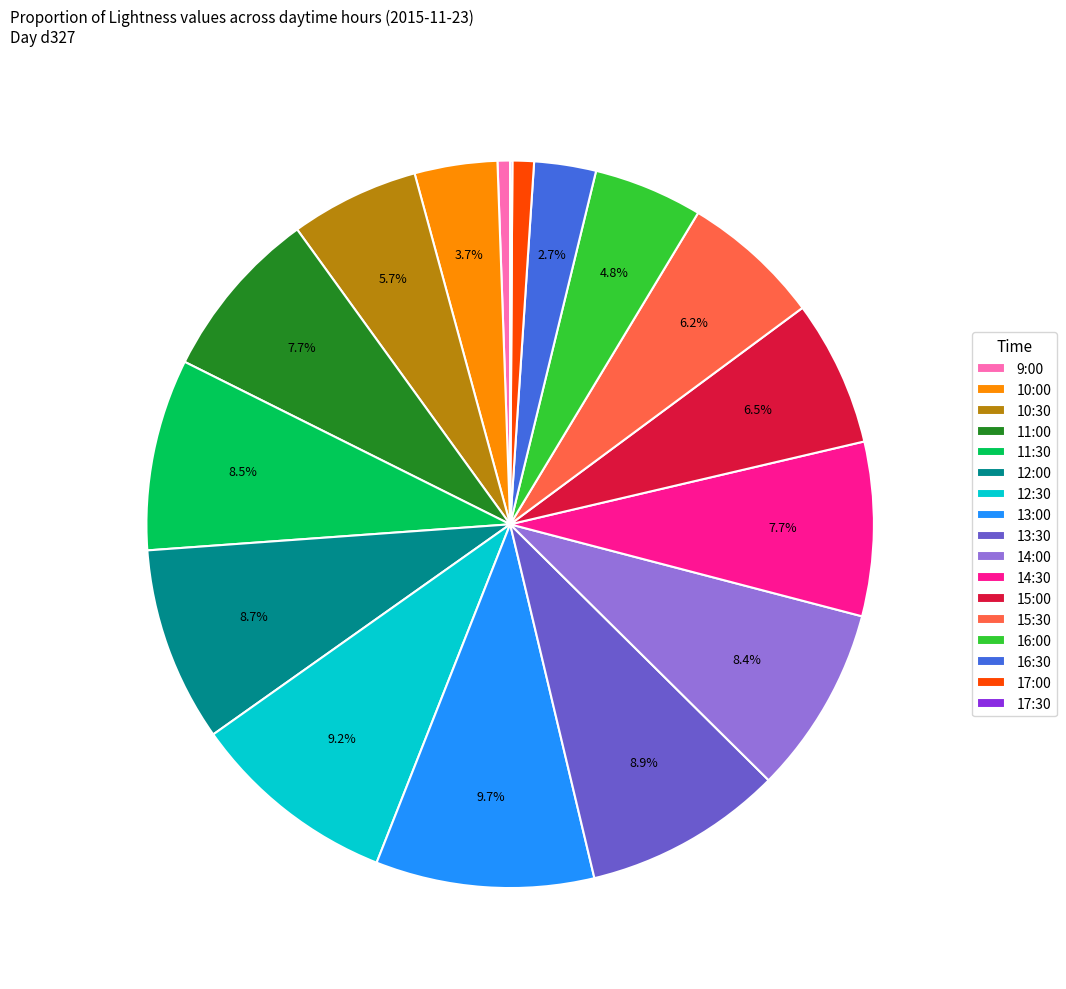

Is it true that 9:00 is 1% of the pie?

True